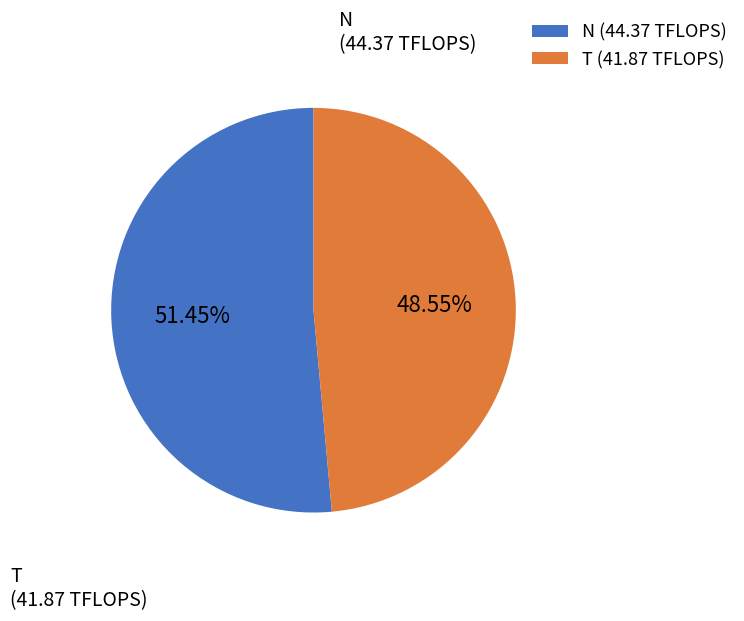

How many slices are in this pie chart?

2